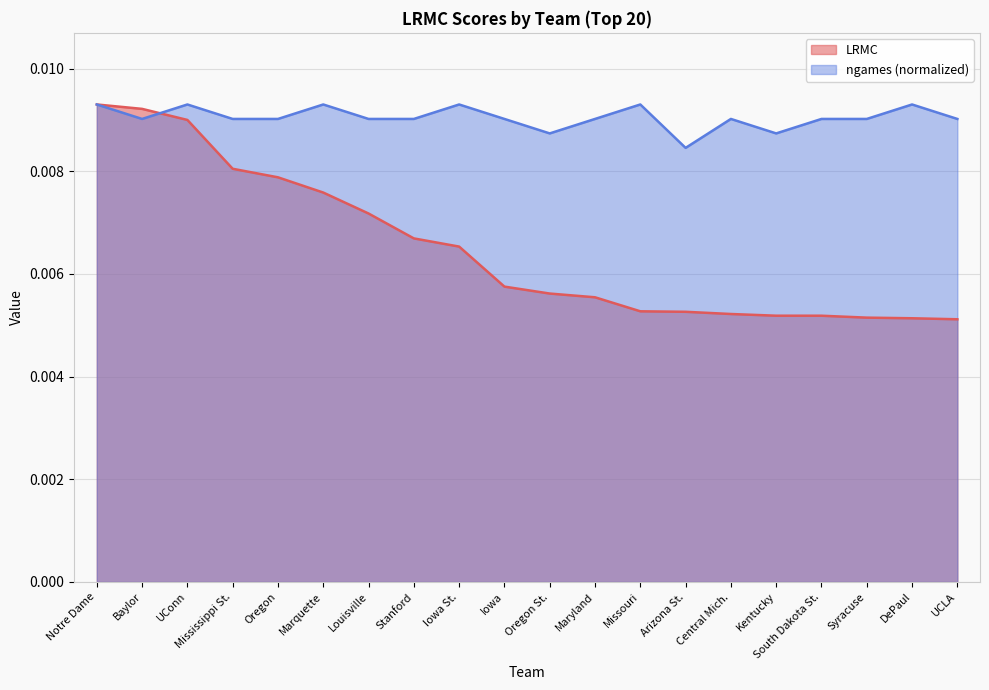

What is the label of the 15th point from the left?

Central Mich.